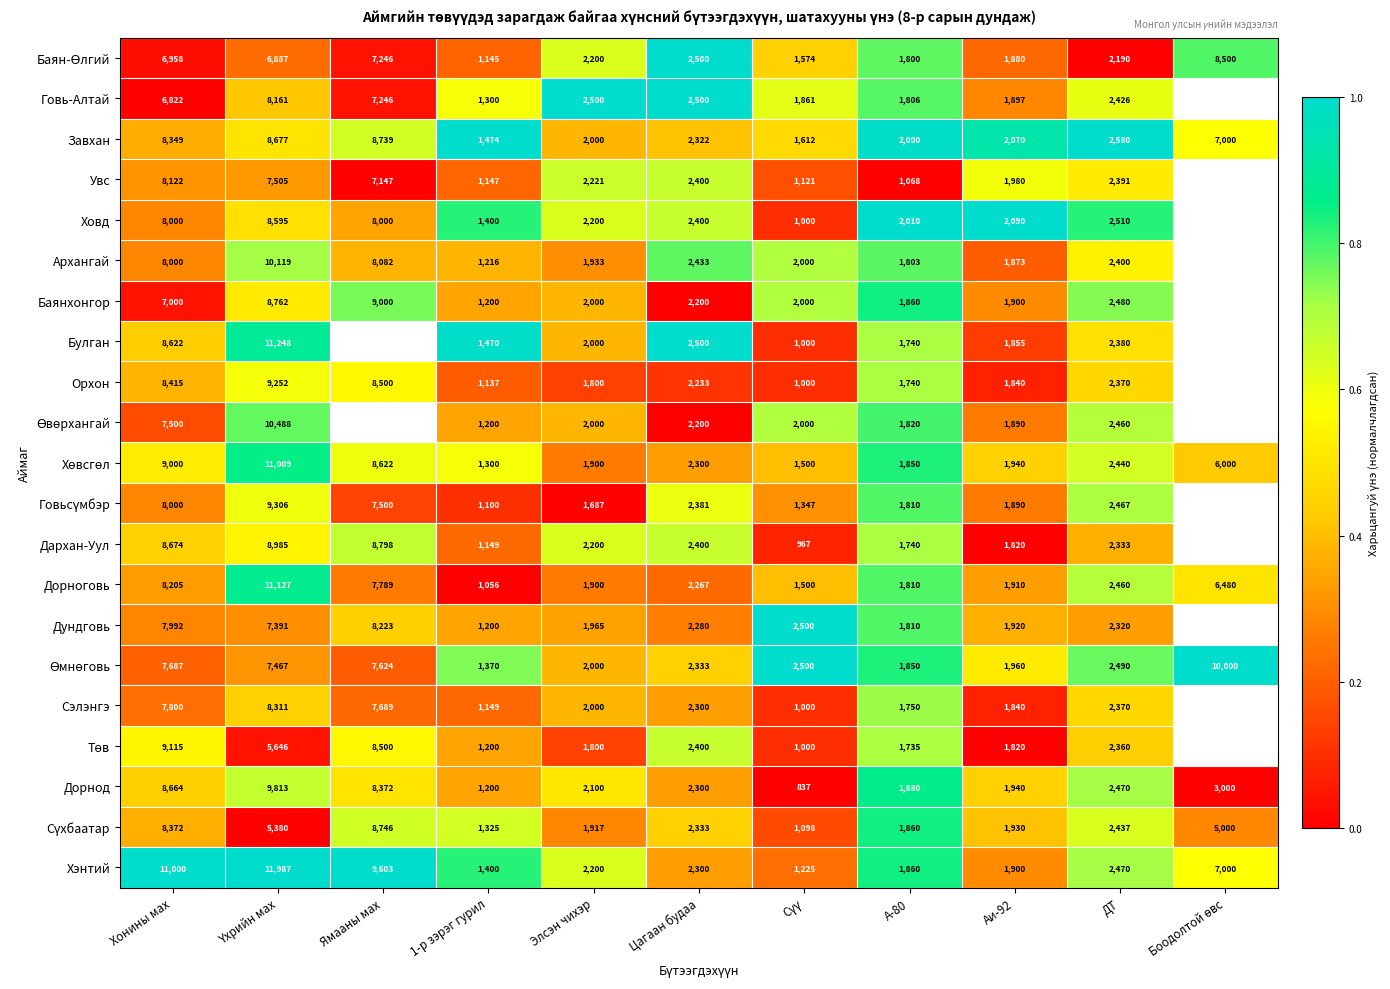

Where does the Завхан series first go above 2322?

Хонины мах